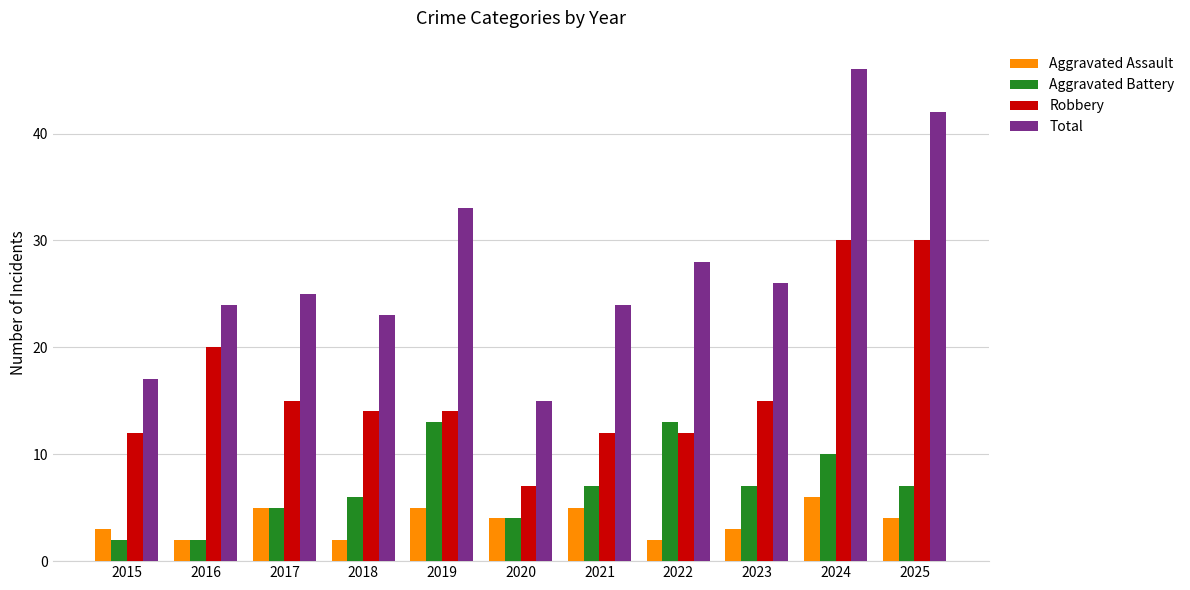

Which series has the largest range (max minus min)?

Total